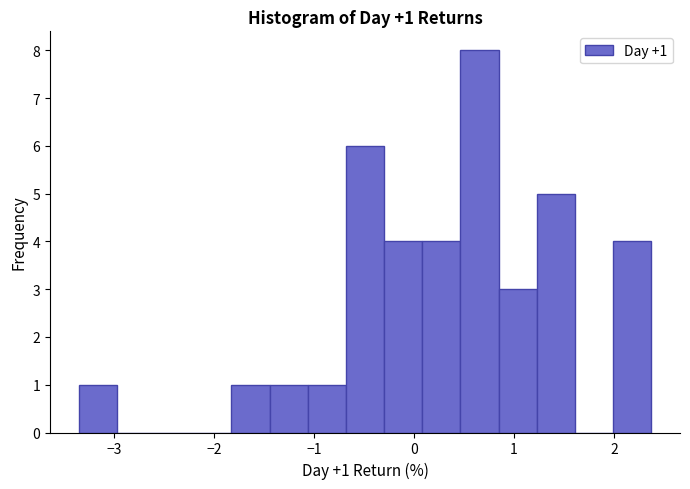

Read against the x-axis, roughly where is the centre of the tallest bar?

0.7